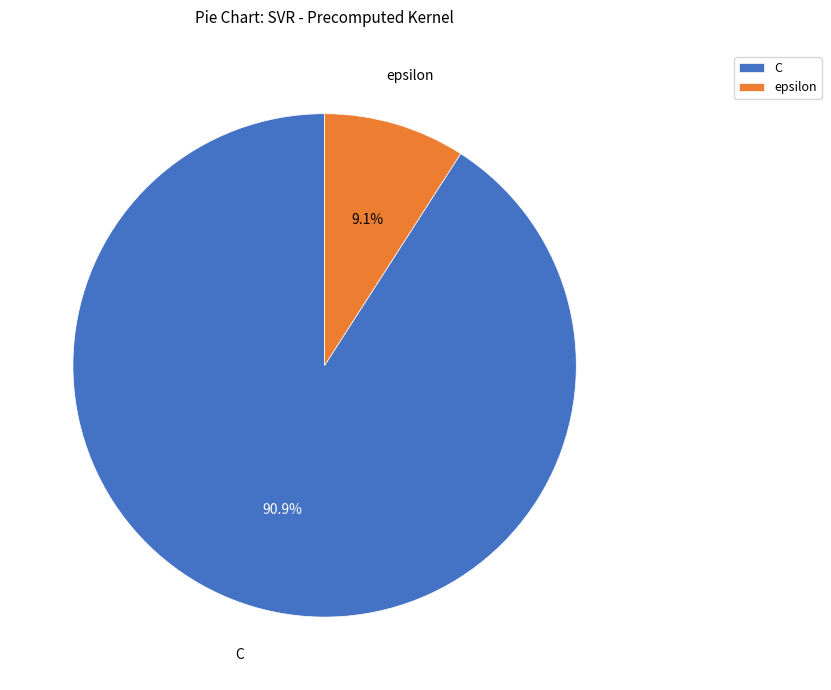

Do epsilon and C together represent more than half of the pie?

Yes